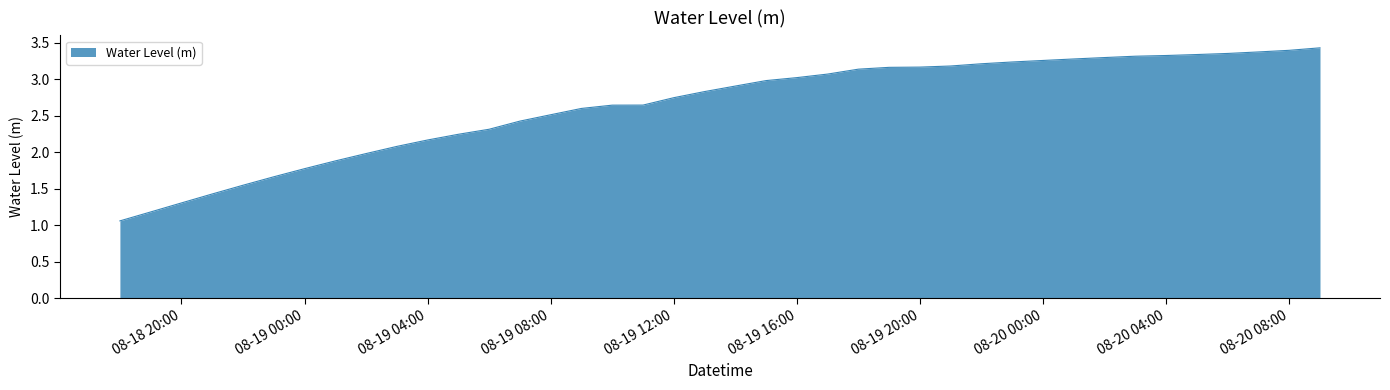

What is the label of the 9th point from the right?

2024-08-20 01:00:00